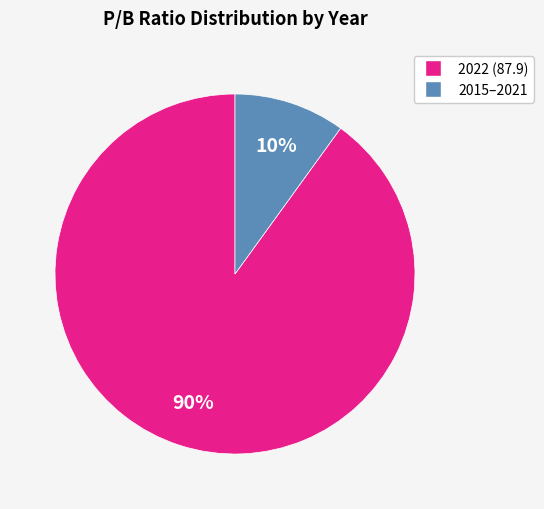

Is there any slice that represents more than half of the pie?

Yes